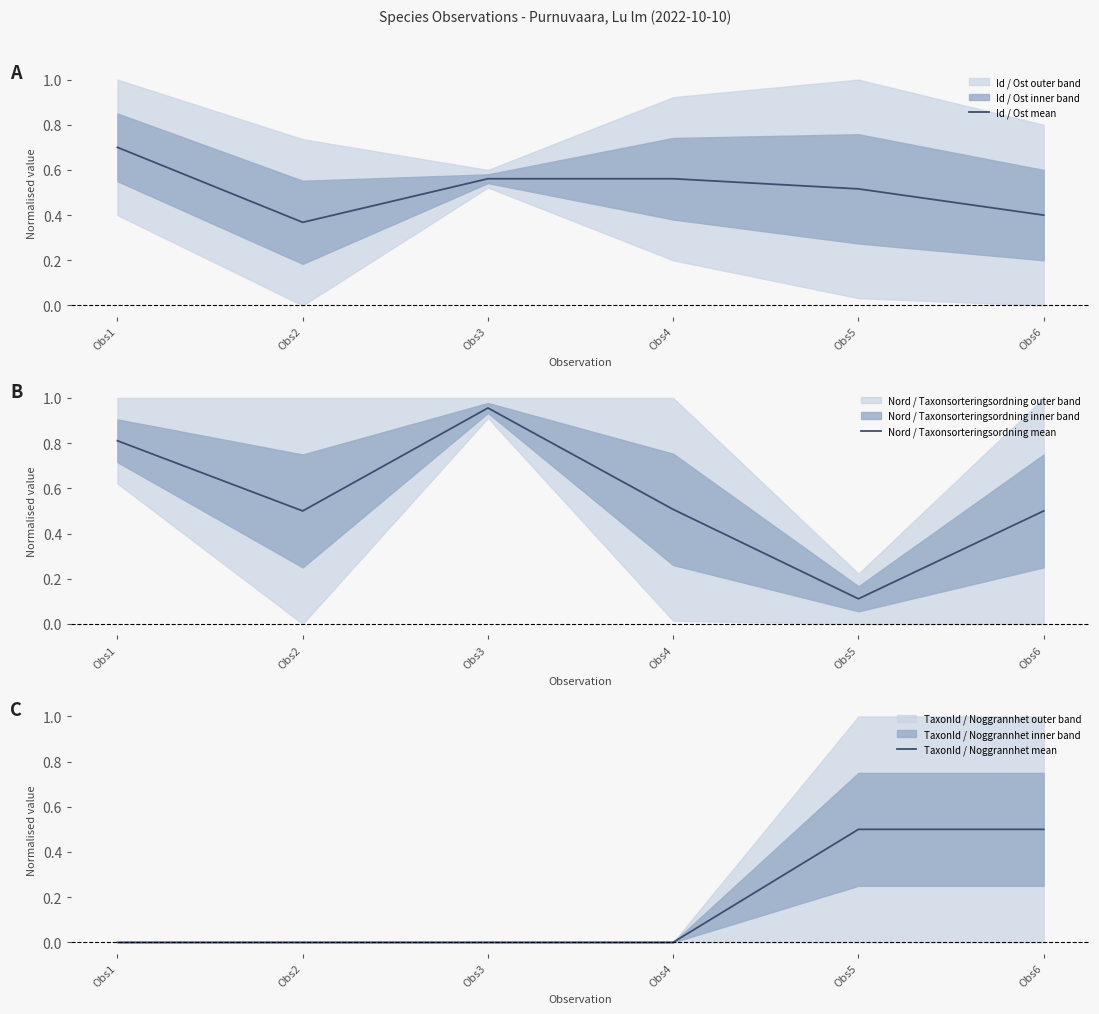

Reading right to left, list all the values displayed in this chart.

Id / Ost mean: 0.4	0.5	0.6	0.6	0.4	0.7
Nord / Taxonsorteringsordning mean: 0.5	0.1	0.5	1.0	0.5	0.8
TaxonId / Noggrannhet mean: 0.5	0.5	0.0	0.0	0.0	0.0